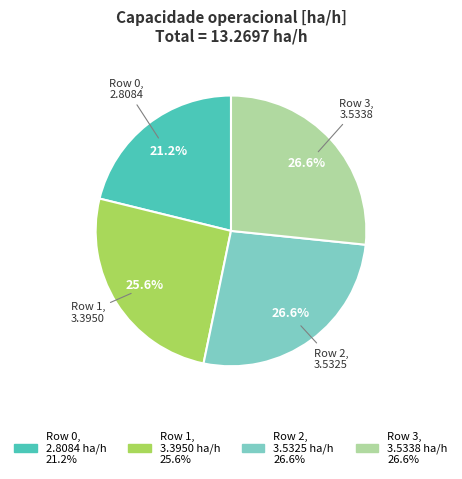

To the nearest percent, what is the difference between the largest and smallest slice percentages?

5%